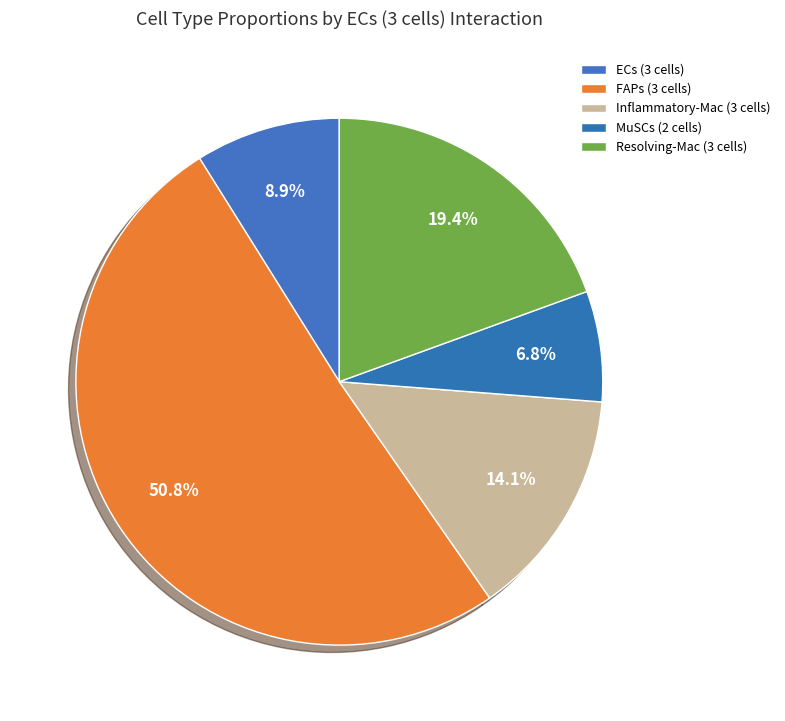

Rank the categories by value from highest to lowest.

FAPs
(3 cells), Resolving-Mac
(3 cells), Inflammatory-Mac
(3 cells), ECs
(3 cells), MuSCs
(2 cells)